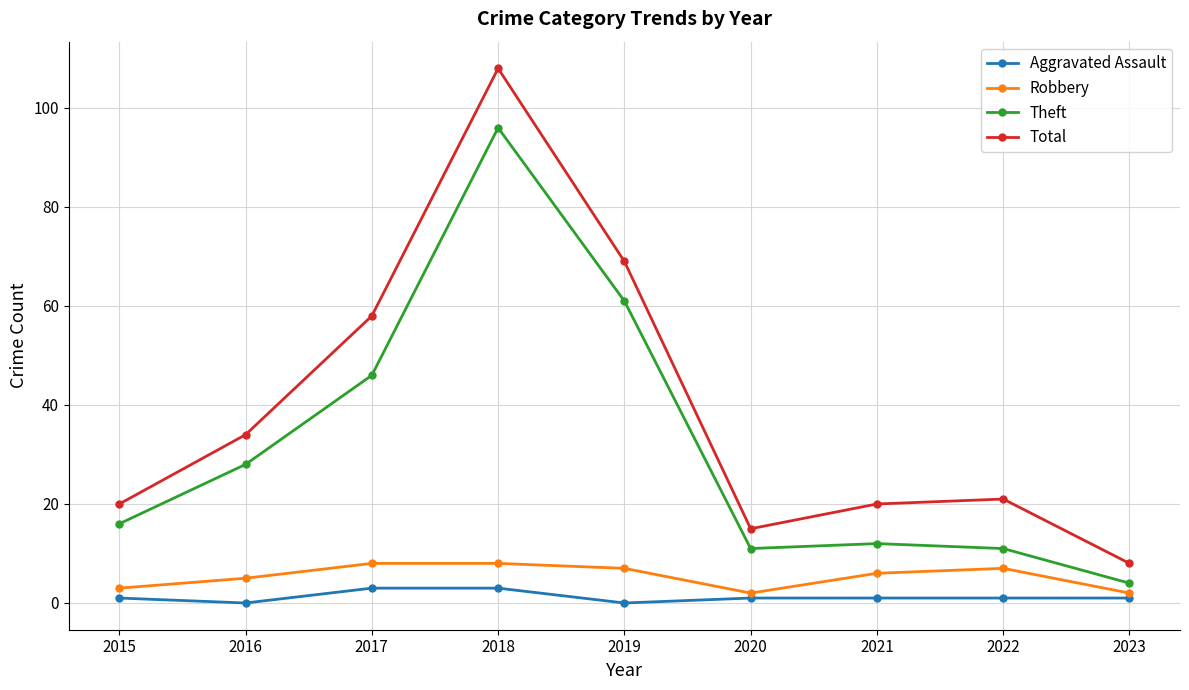

What is the maximum value for Aggravated Assault?

3